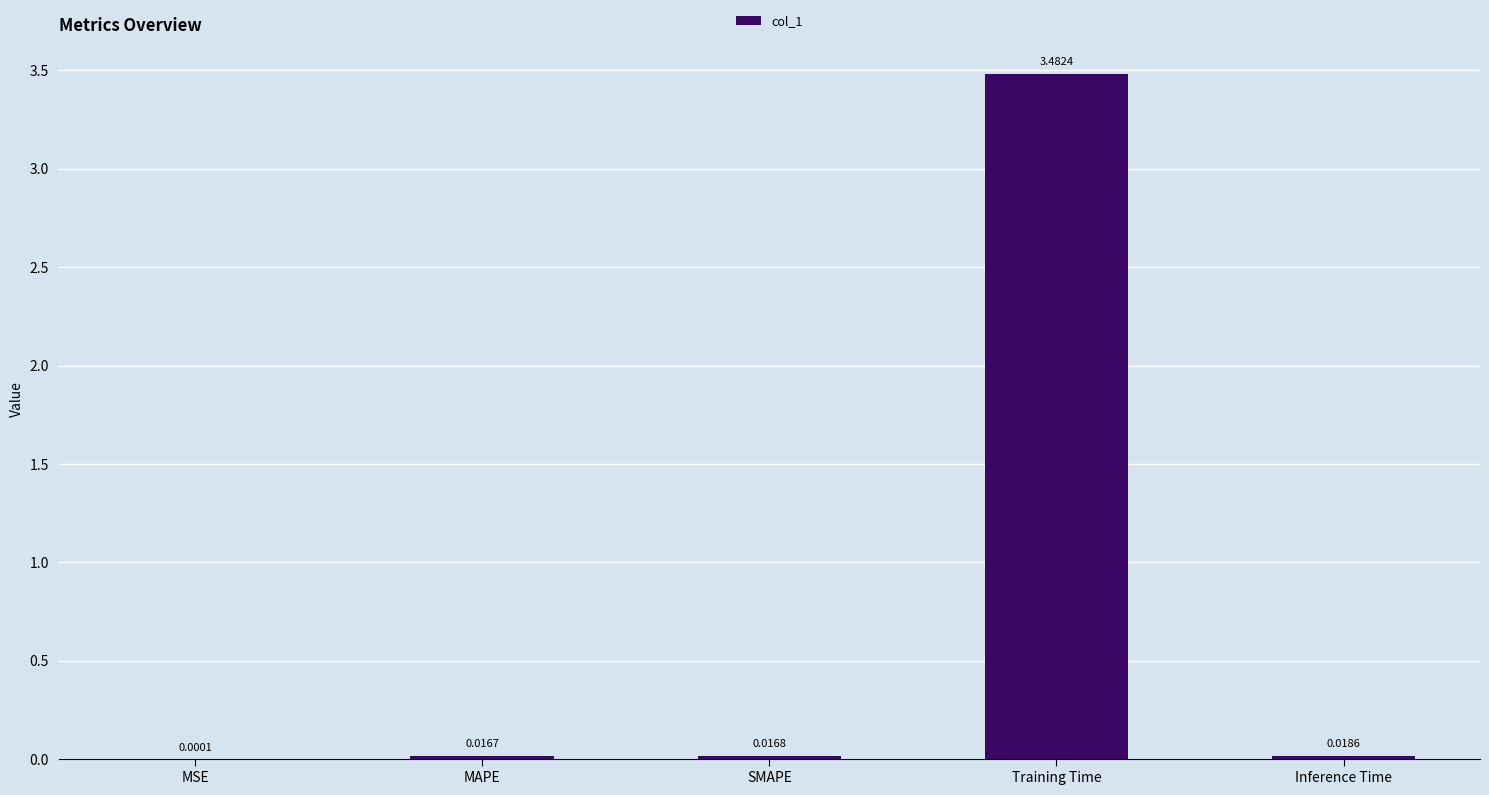

Which has a higher value, Inference Time or MSE?

Inference Time